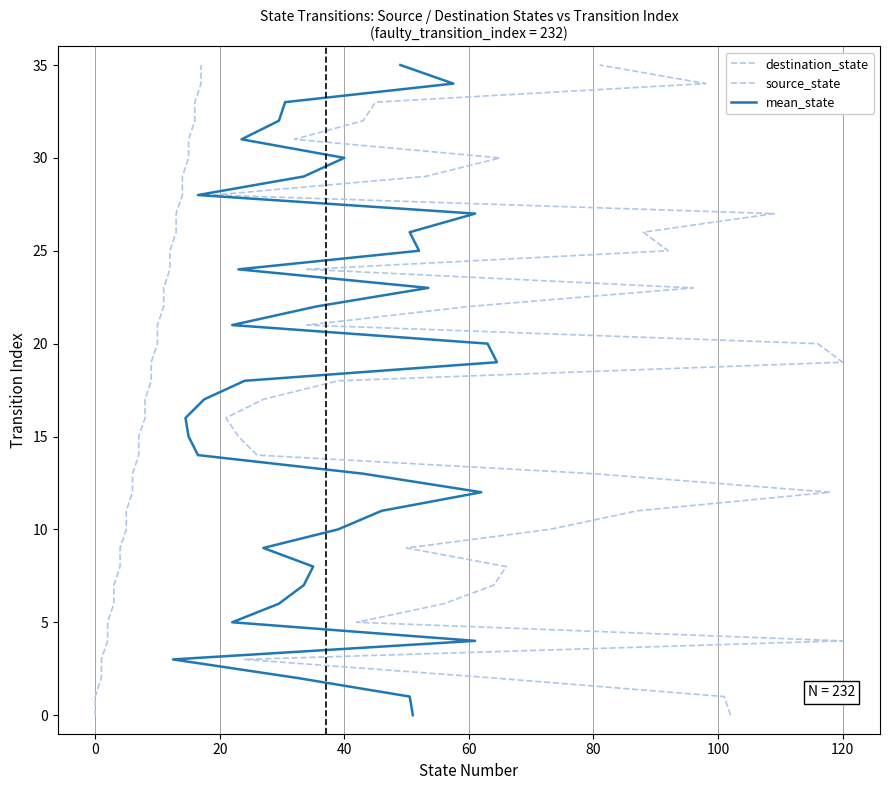

What are all the series names shown in the legend?

destination_state, source_state, mean_state